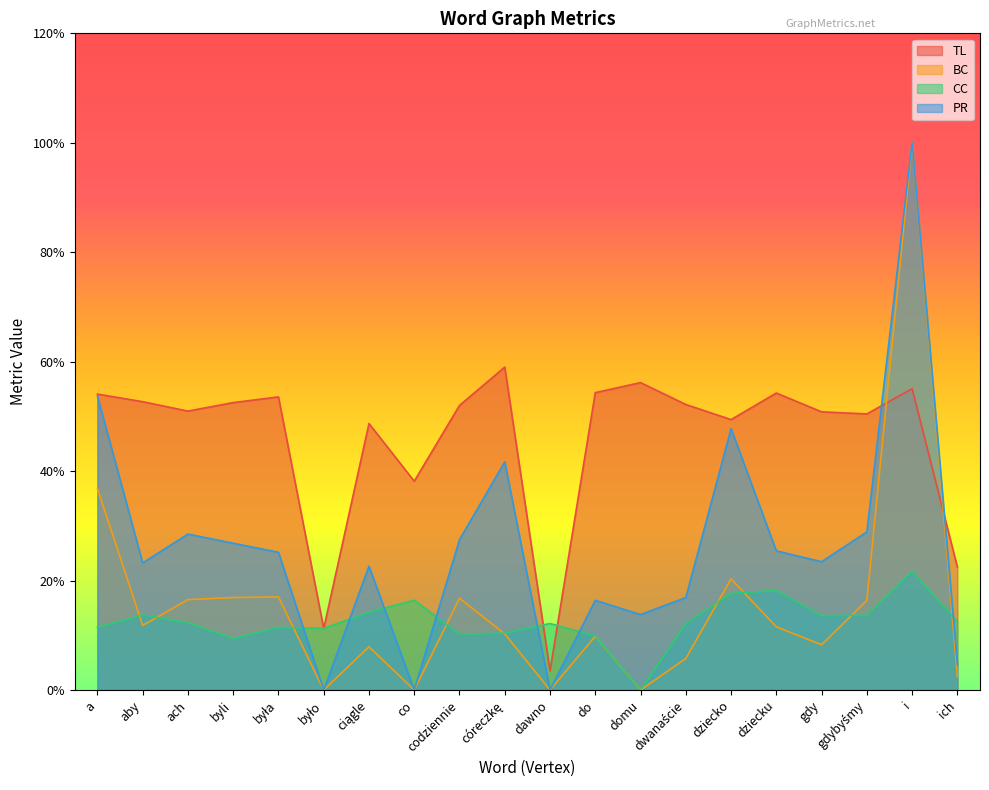

True or false: BC and PR intersect in this chart.

False